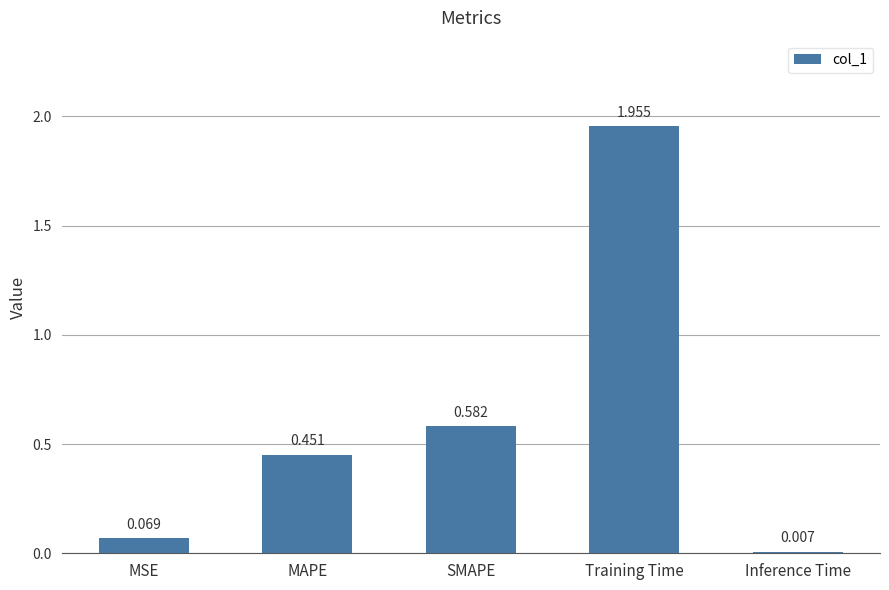

Which category has the highest value across all series?

Training Time